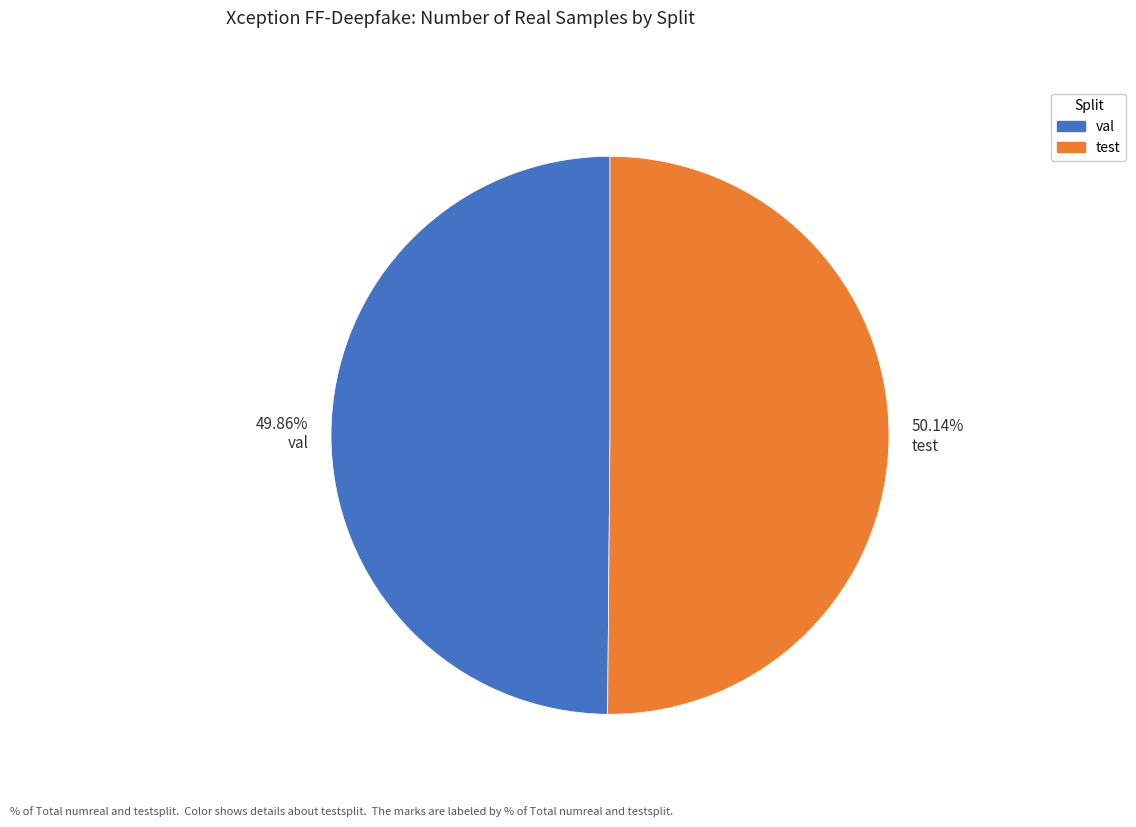

What is the ratio of the value at 50.14% test to the value at 49.86% val?

1.0